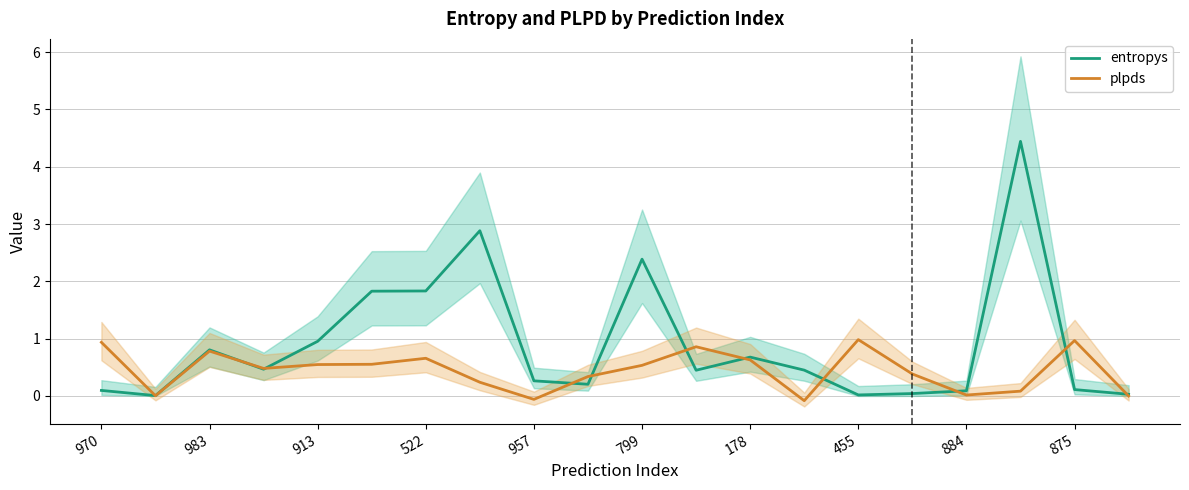

True or false: plpds and entropys cross at least once.

True